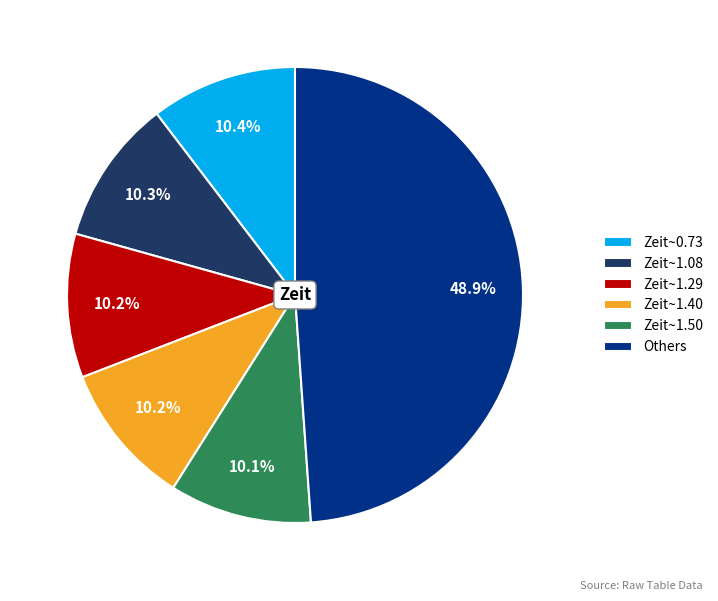

Which category has the biggest portion of the pie?

Others